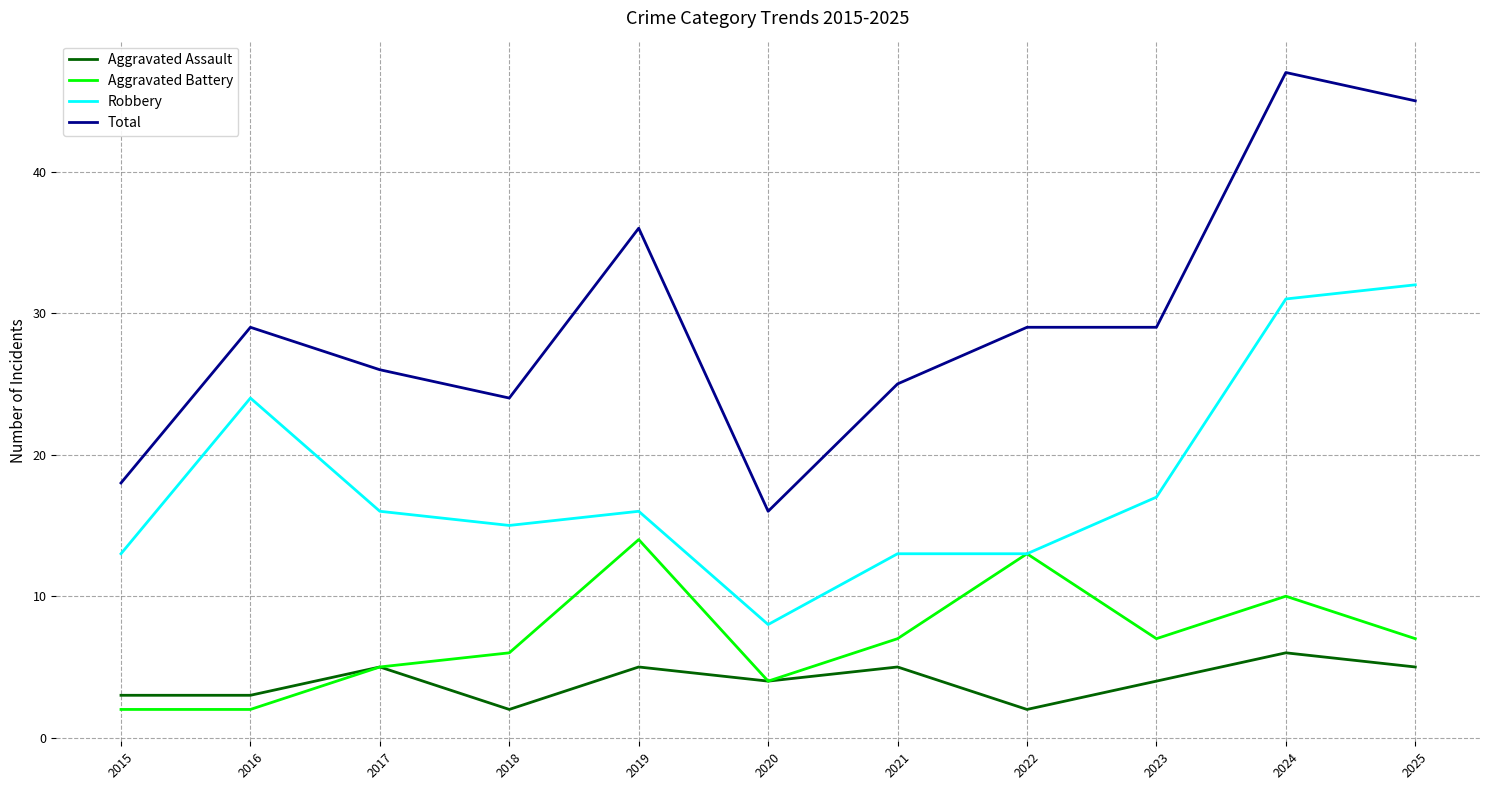

Which series changed the most between 2016 and 2021?

Robbery